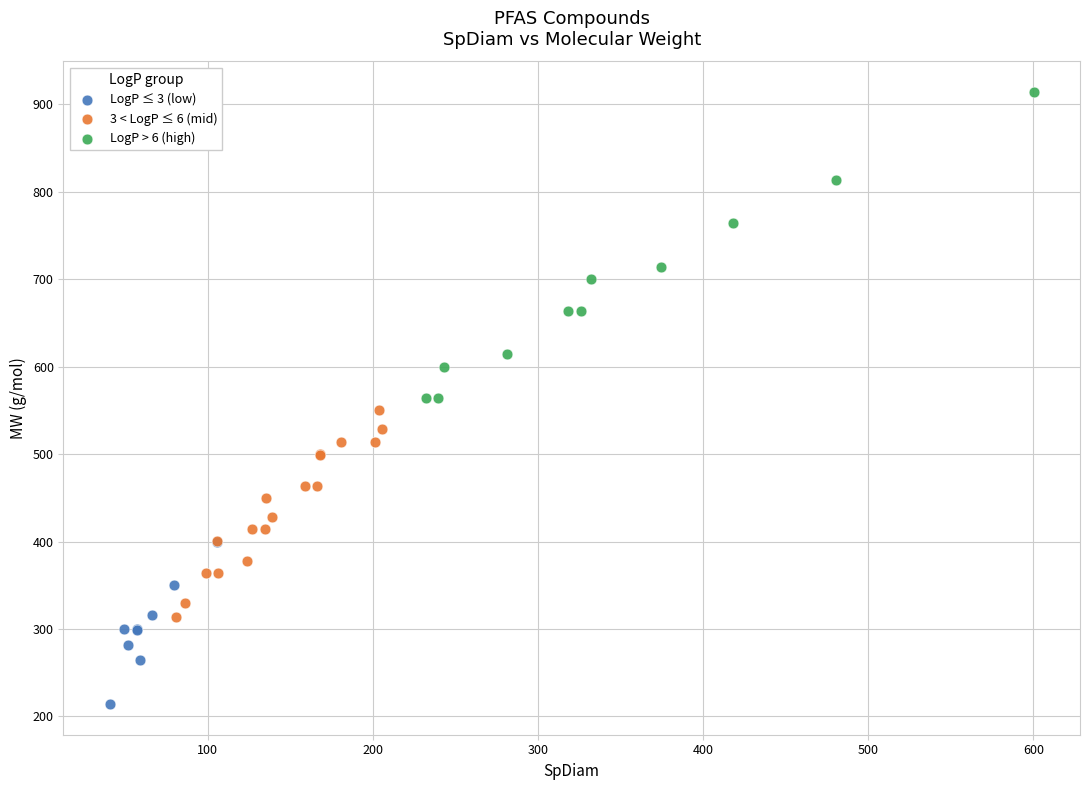

Which series has the largest Y range (max minus min)?

LogP > 6 (high)